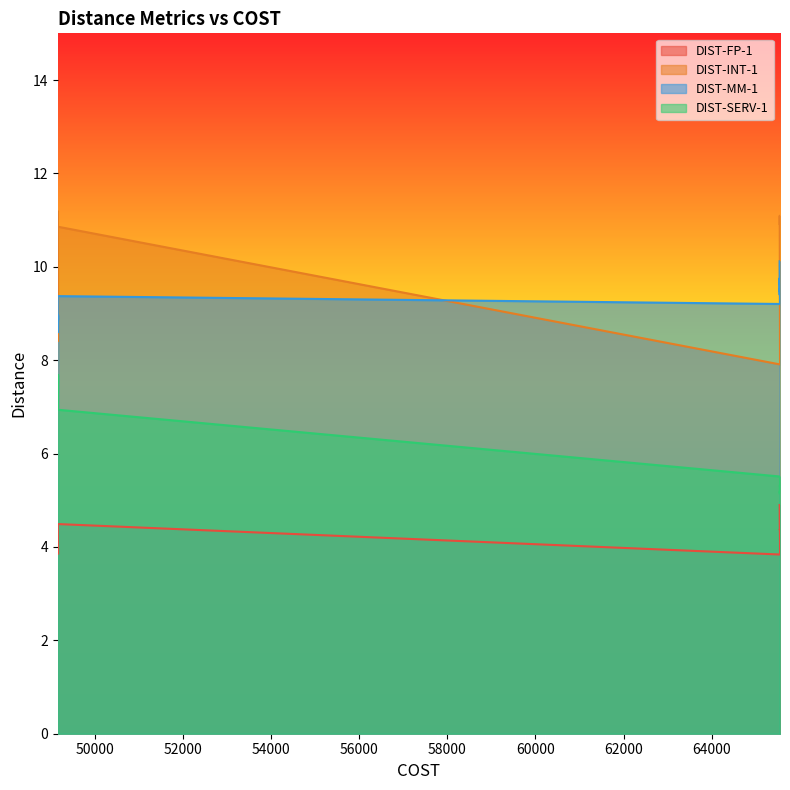

What value does the DIST-SERV-1 series have at 49159?

6.9